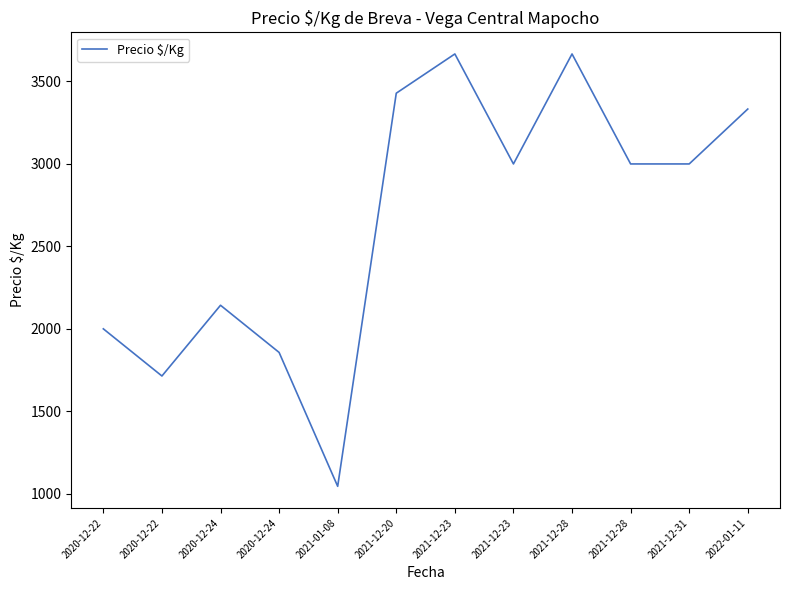

Read the value at 2022-01-11, to the nearest 100.

3300